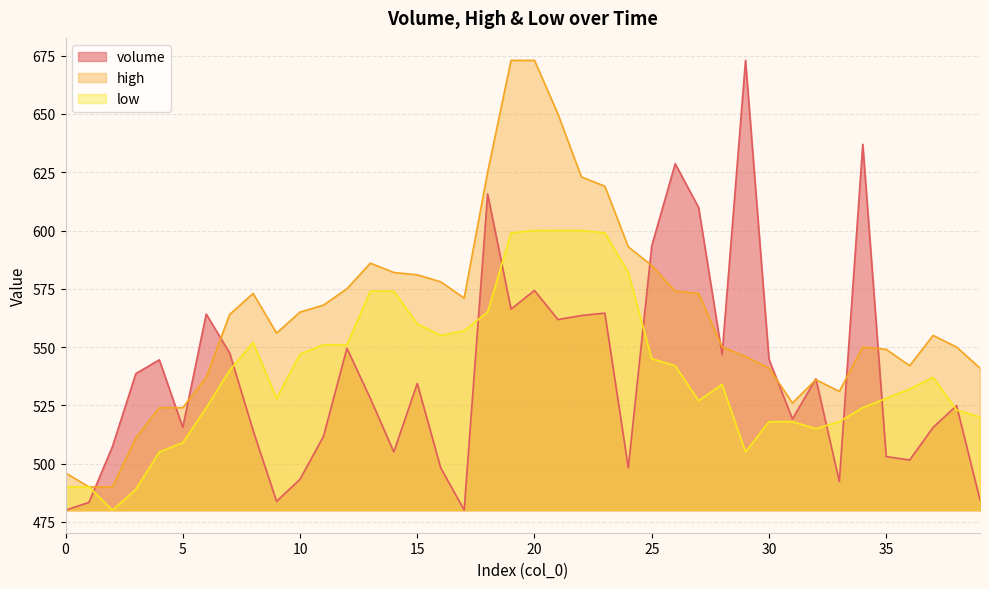

What is the average value of the volume series?

538.4